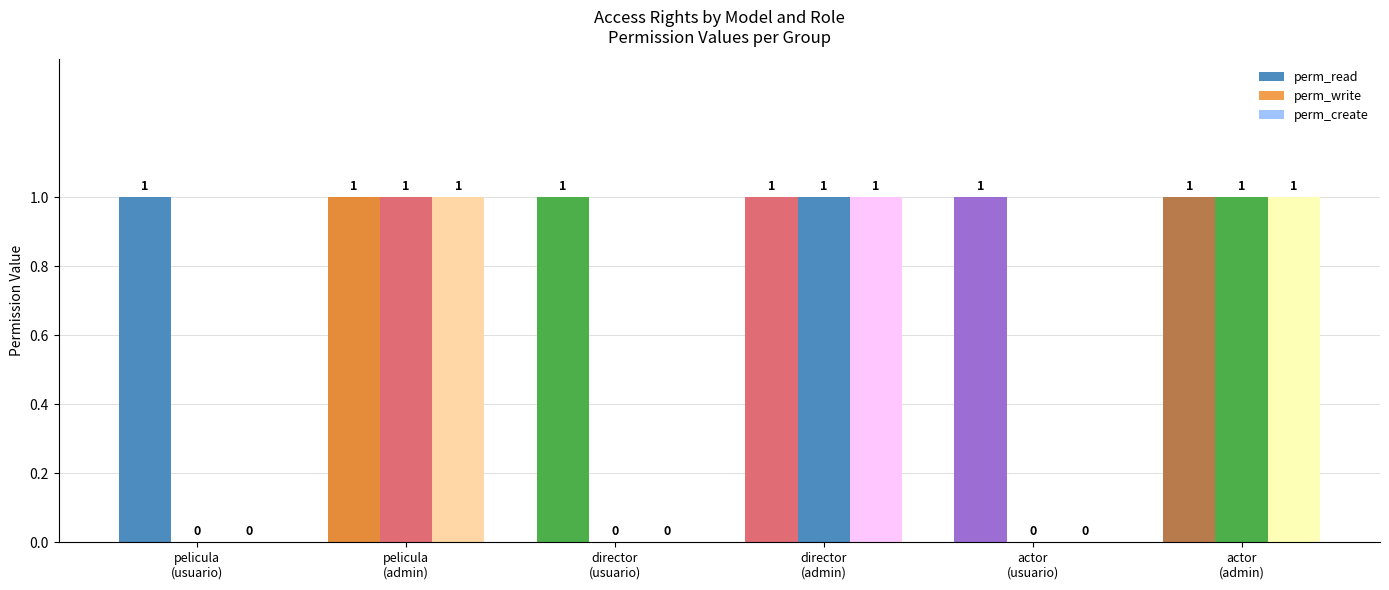

What position from the left is actor
(admin)?

6